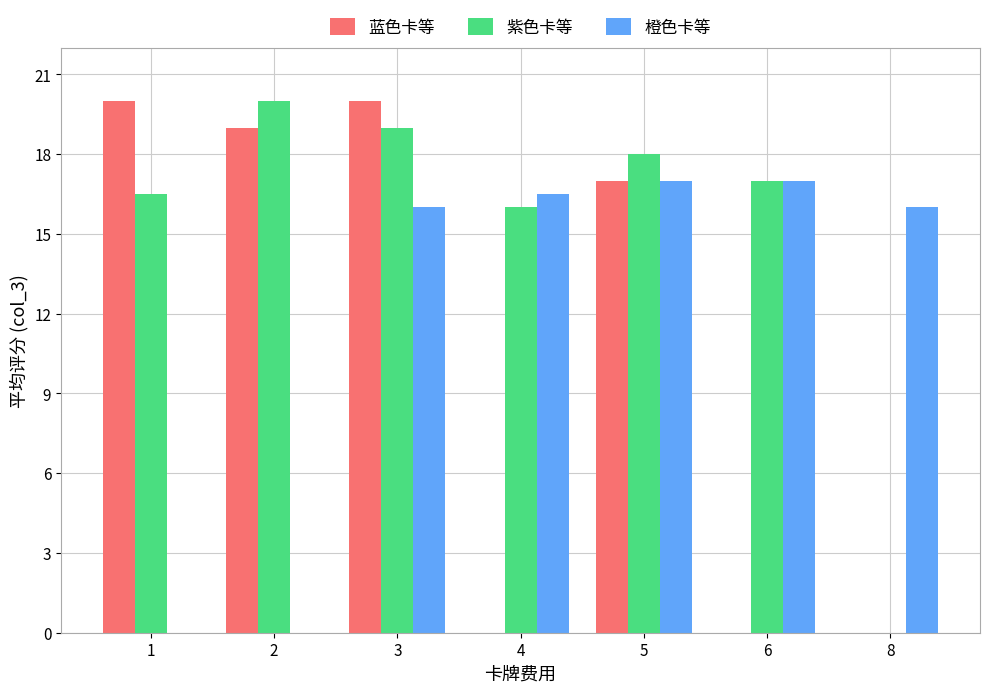

Reading left to right, transcribe all the data shown in this chart.

蓝色卡等: 20.0	19.0	20.0	0.0	17.0	0.0	0.0
紫色卡等: 16.5	20.0	19.0	16.0	18.0	17.0	0.0
橙色卡等: 0.0	0.0	16.0	16.5	17.0	17.0	16.0